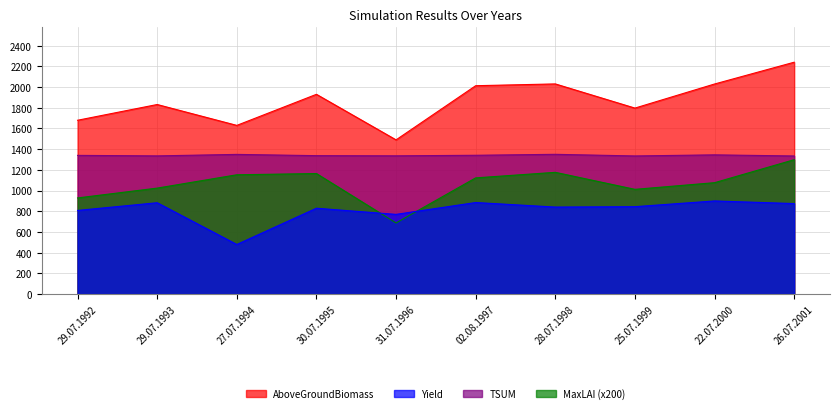

What is the difference between the AboveGroundBiomass values at 26.07.2001 and 29.07.1993?

408.6